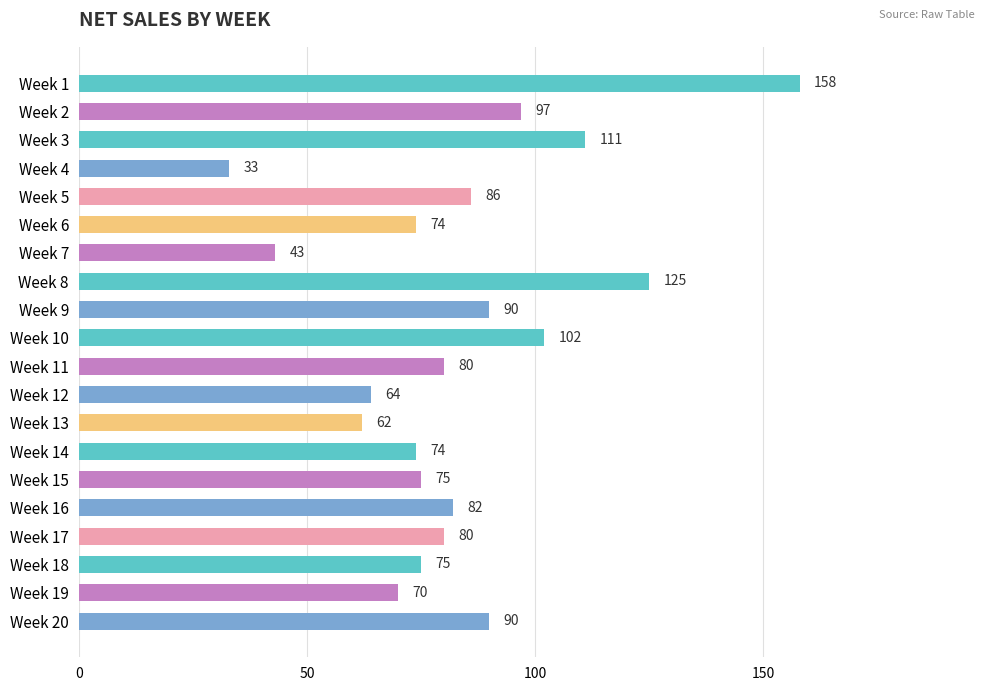

What is the ratio of the value at Week 17 to the value at Week 14?

1.1